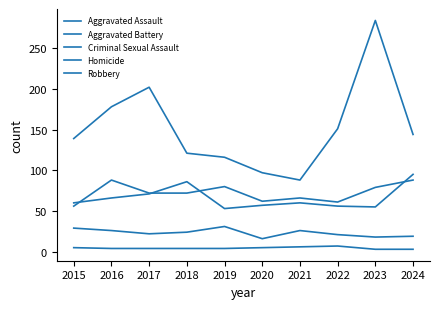

Is the value of Aggravated Battery at 2016 greater than the value of Criminal Sexual Assault at 2020?

Yes